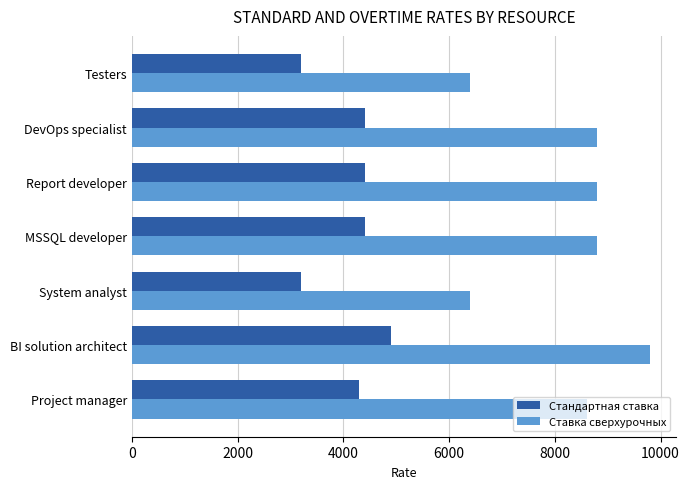

Read the Стандартная ставка value at DevOps specialist.

4400